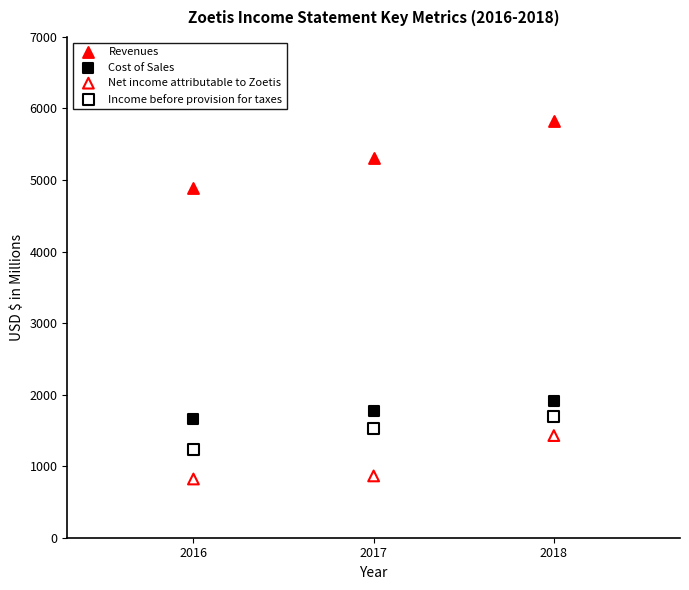

What are all the series names shown in the legend?

Revenues, Cost of Sales, Net income attributable to Zoetis, Income before provision for taxes